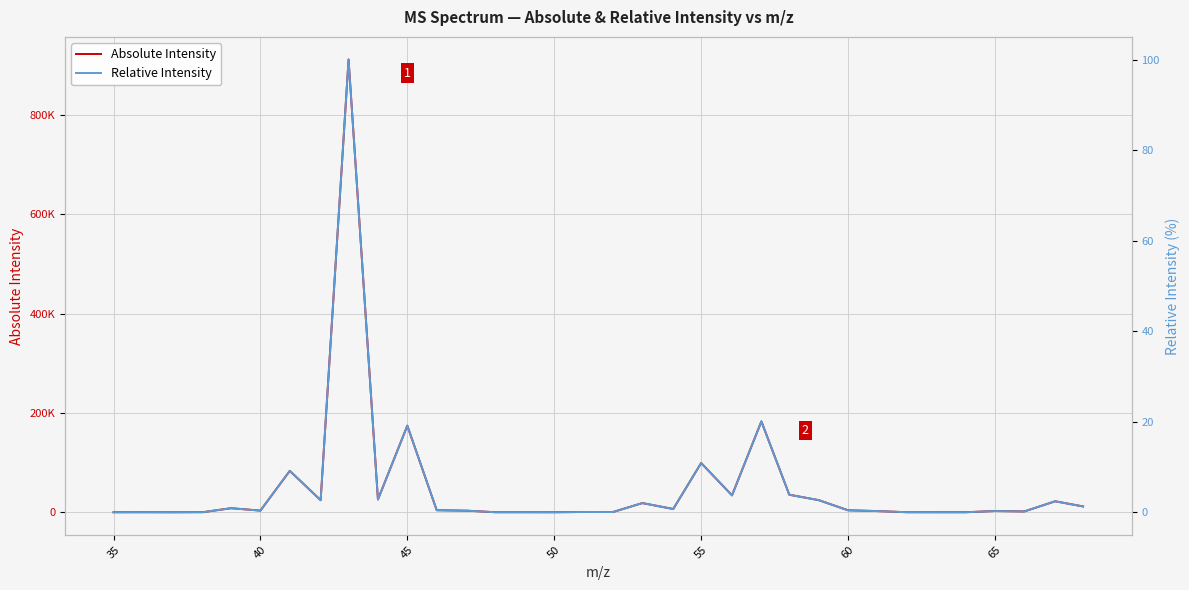

How many data points does each series have?

34